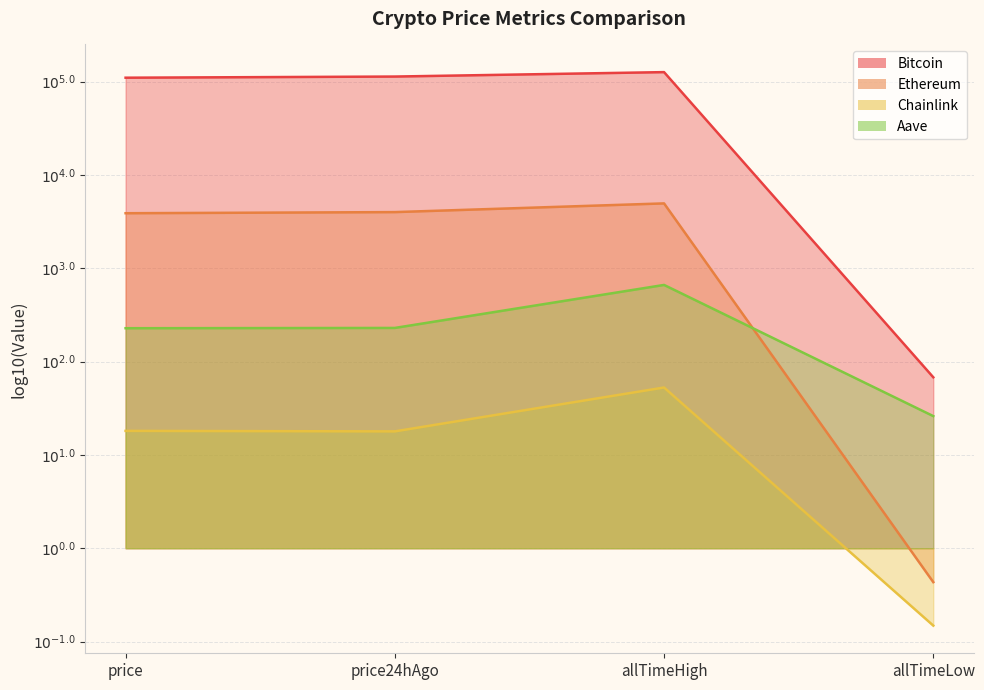

The Bitcoin series shows 1.1 at allTimeHigh. True or false?

False